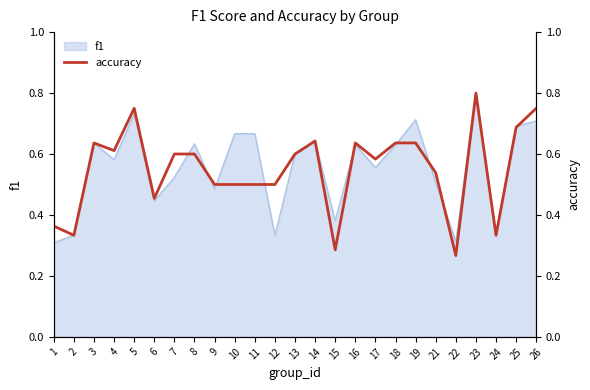

The f1 series shows 0.2 at 11. True or false?

False